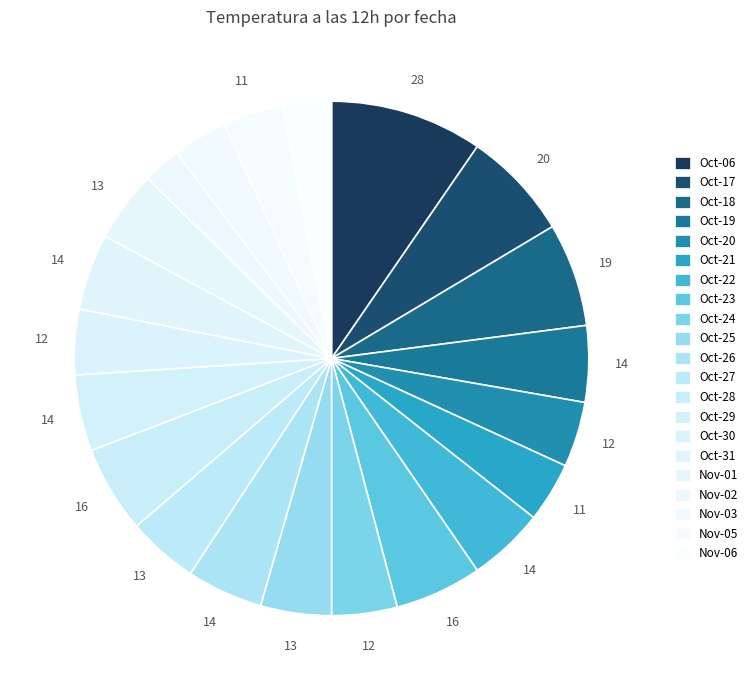

How many slices are in this pie chart?

21